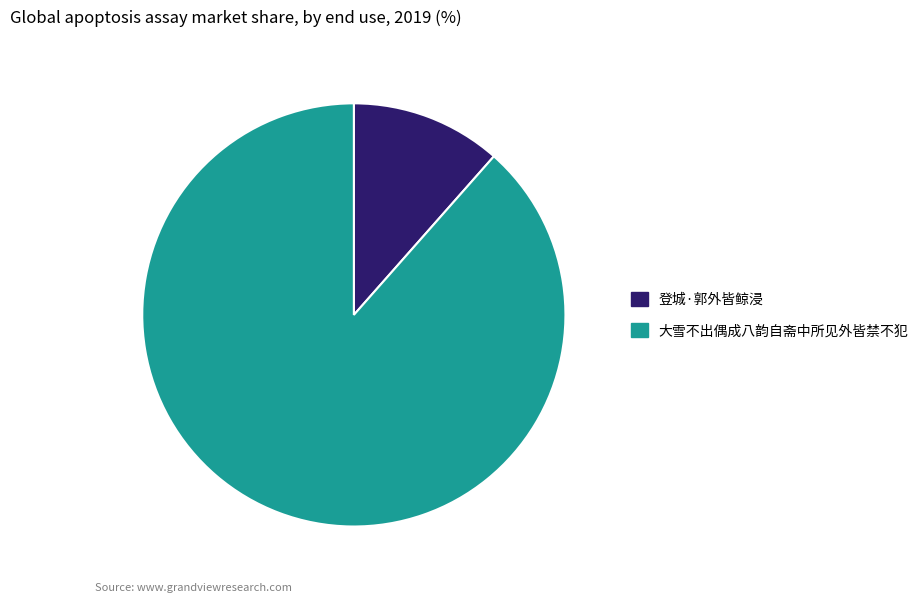

Do 登城·郭外皆鲸浸 and 大雪不出偶成八韵自斋中所见外皆禁不犯 together represent more than half of the pie?

Yes